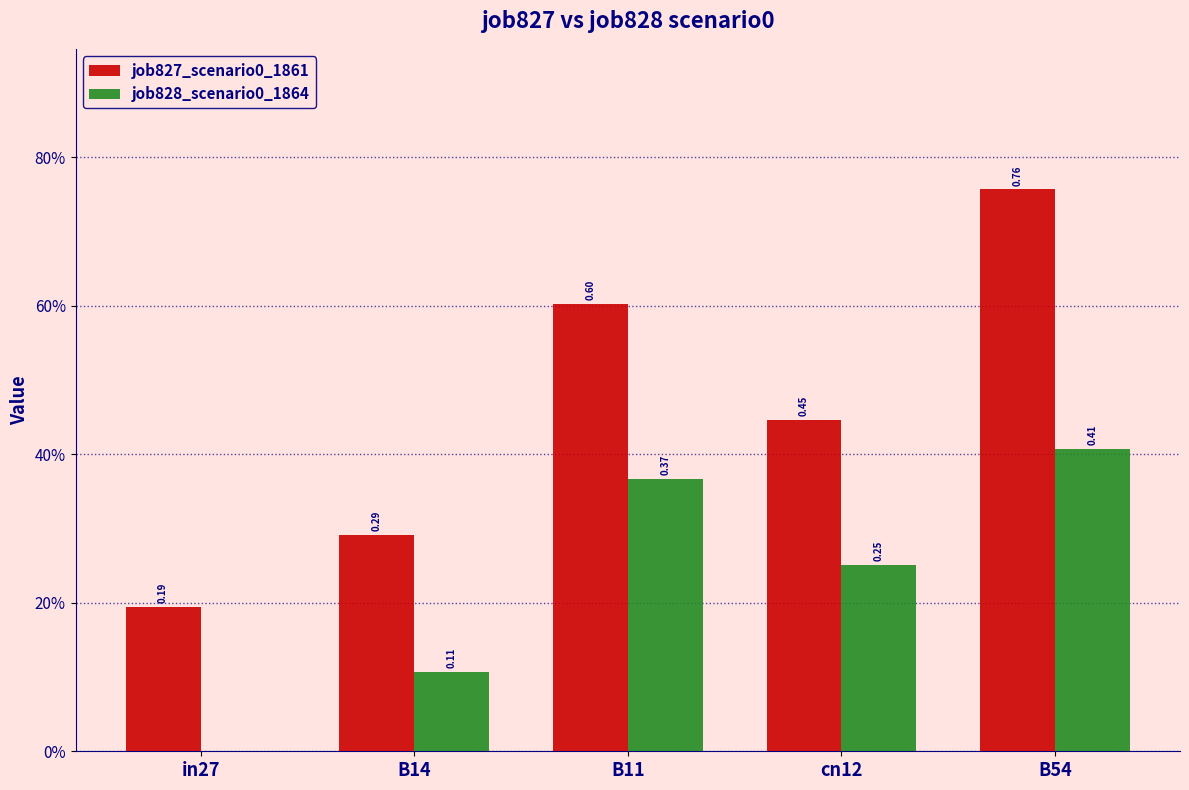

Does the chart contain stacked bars?

No